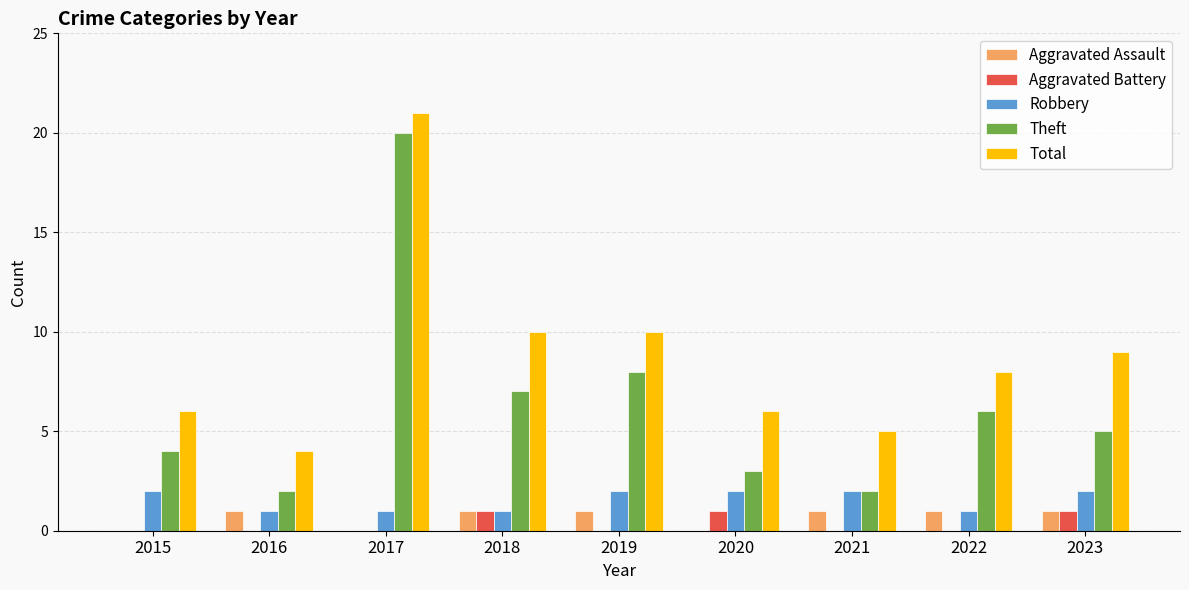

What is the sum of all Aggravated Assault values?

6